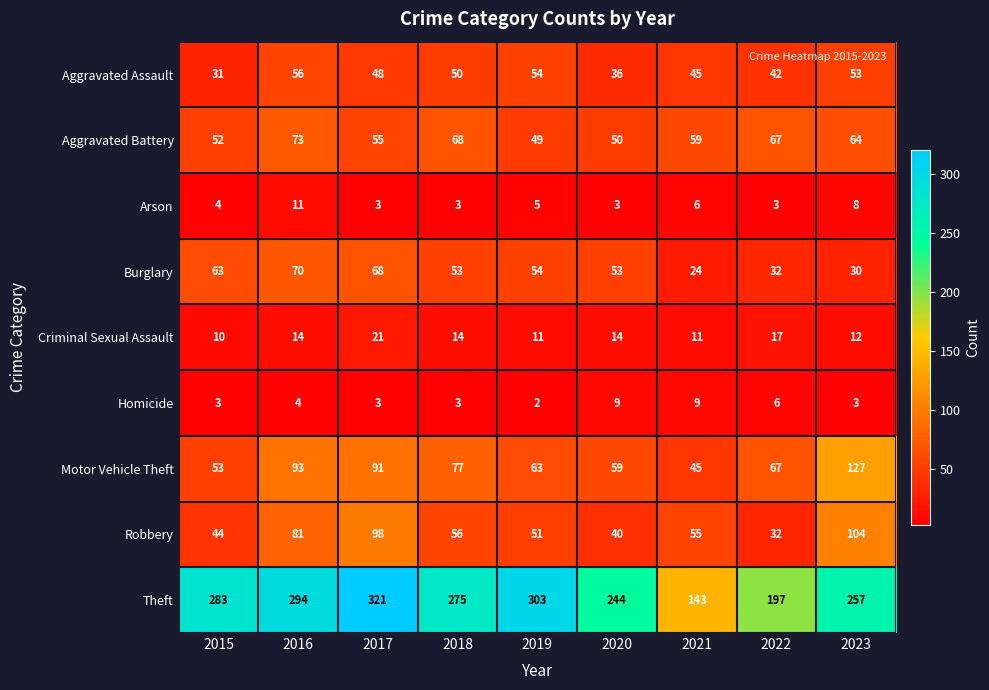

Between 2019 and 2020, which series saw the biggest shift?

Theft